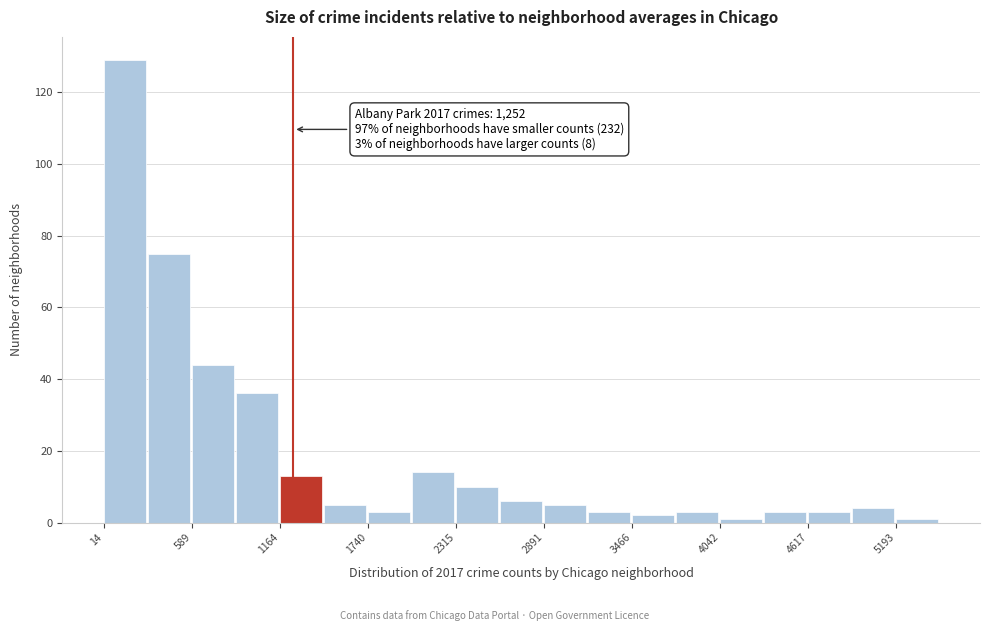

Read against the x-axis, roughly where is the centre of the tallest bar?

200